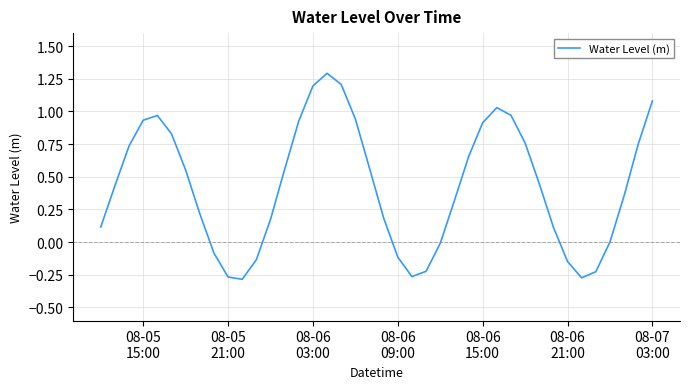

Is this an area chart (filled region under the line)?

No